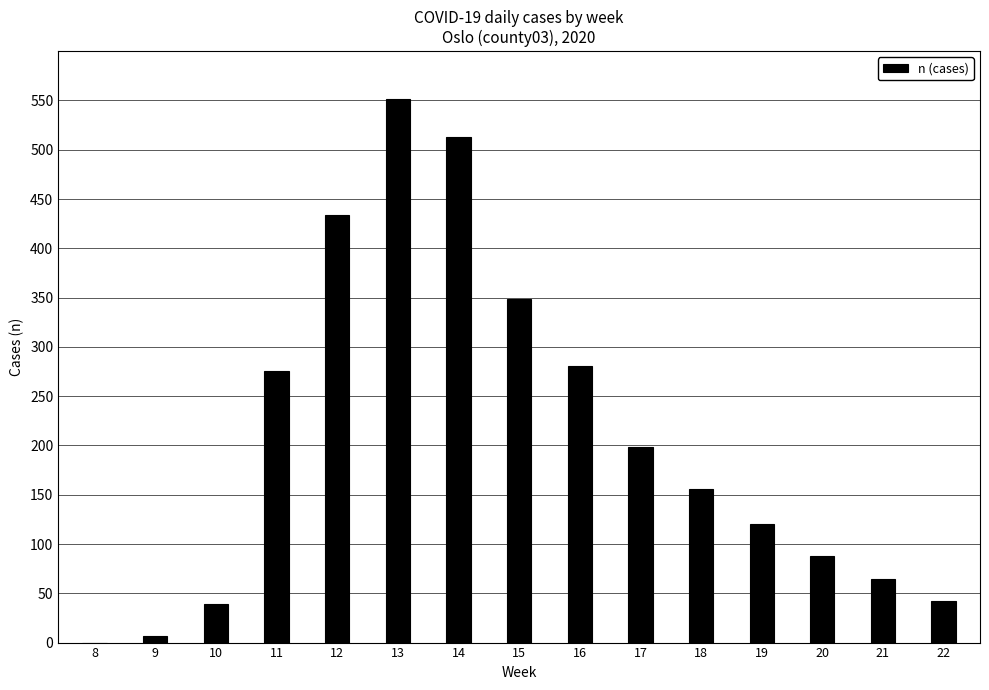

What value does the data have at 13, to the nearest 10?

550